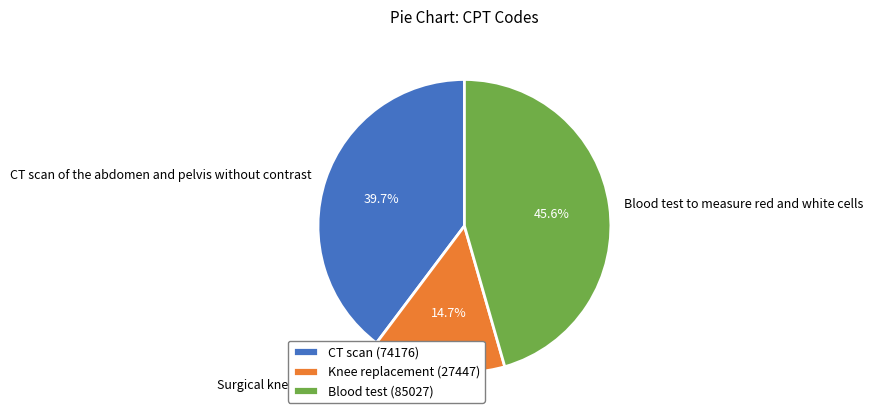

To the nearest percent, what is the difference between the largest and smallest slice percentages?

31%